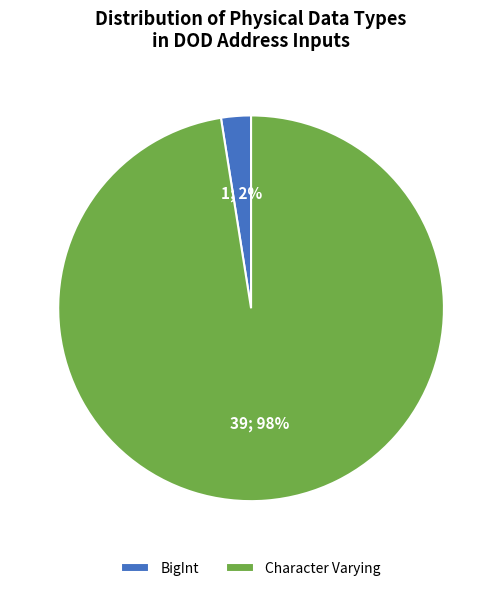

Count the number of slices in the pie.

2